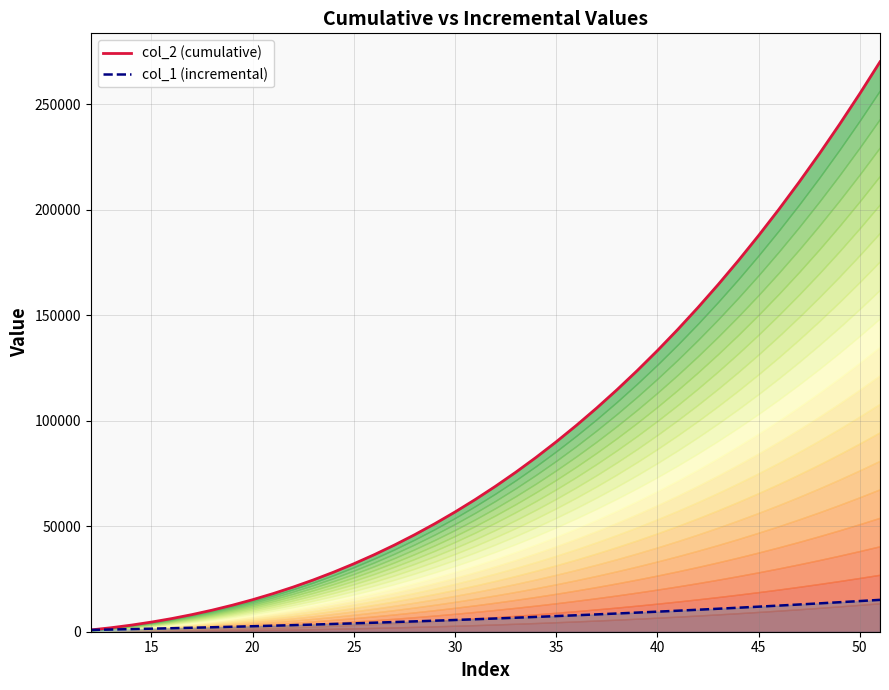

True or false: col_1 (incremental) and col_2 (cumulative) cross at least once.

False